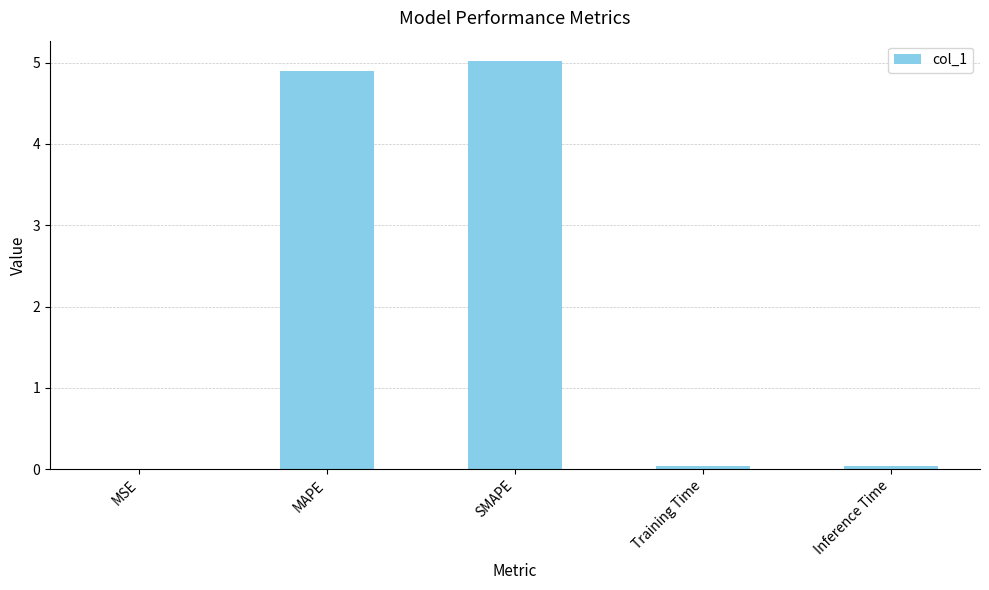

What is the sum of all values?

10.0